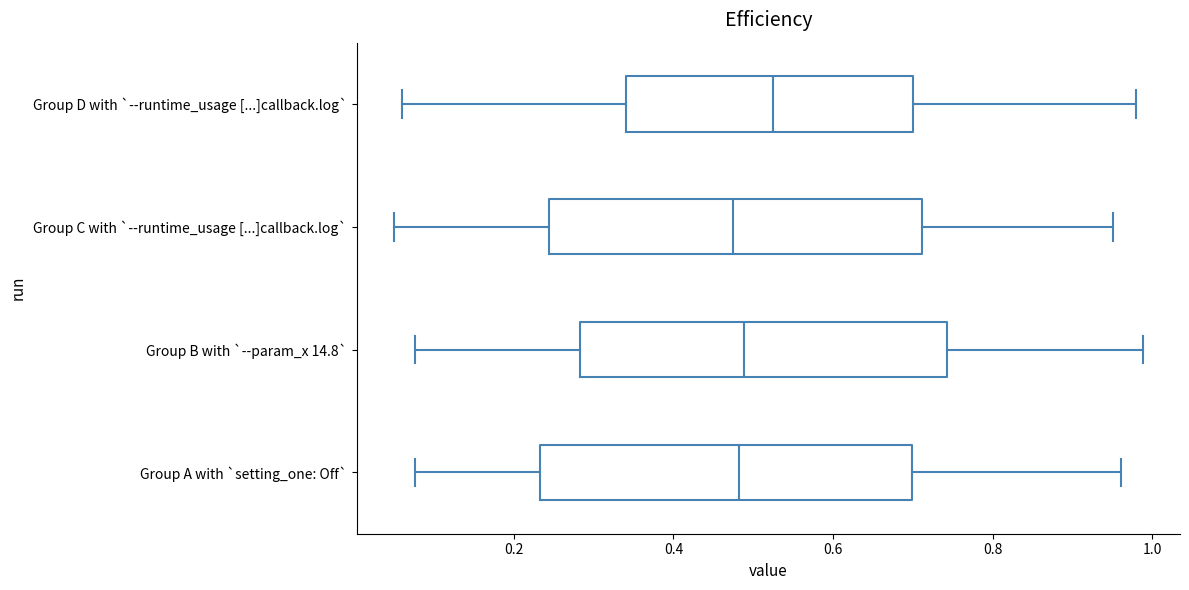

Reading bottom to top, read every box against the x-axis: the position of its median line, the range the box covers, and the ends of its whiskers. The values are not printed on the chart, so give them approximately, as read against the axis.

Group A with `setting_one: Off`: median 0.48, box 0.24 to 0.70, whiskers 0.08 to 0.96
Group B with `--param_x 14.8`: median 0.48, box 0.28 to 0.74, whiskers 0.08 to 0.98
Group C with `--runtime_usage [...]callback.log`: median 0.48, box 0.24 to 0.72, whiskers 0.06 to 0.96
Group D with `--runtime_usage [...]callback.log`: median 0.52, box 0.34 to 0.70, whiskers 0.06 to 0.98